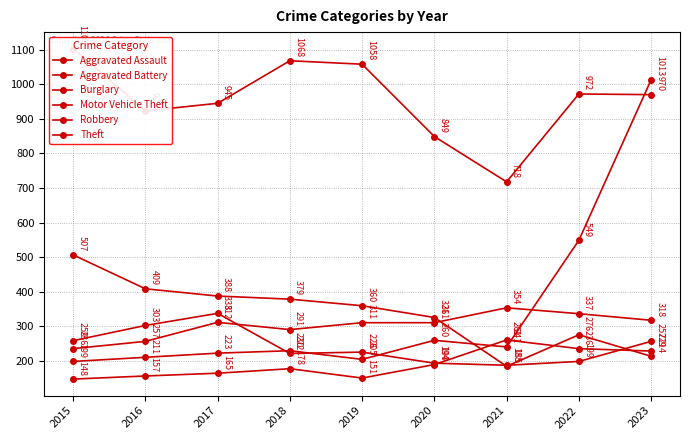

Is the value of Aggravated Battery at 2016 greater than the value of Theft at 2023?

No